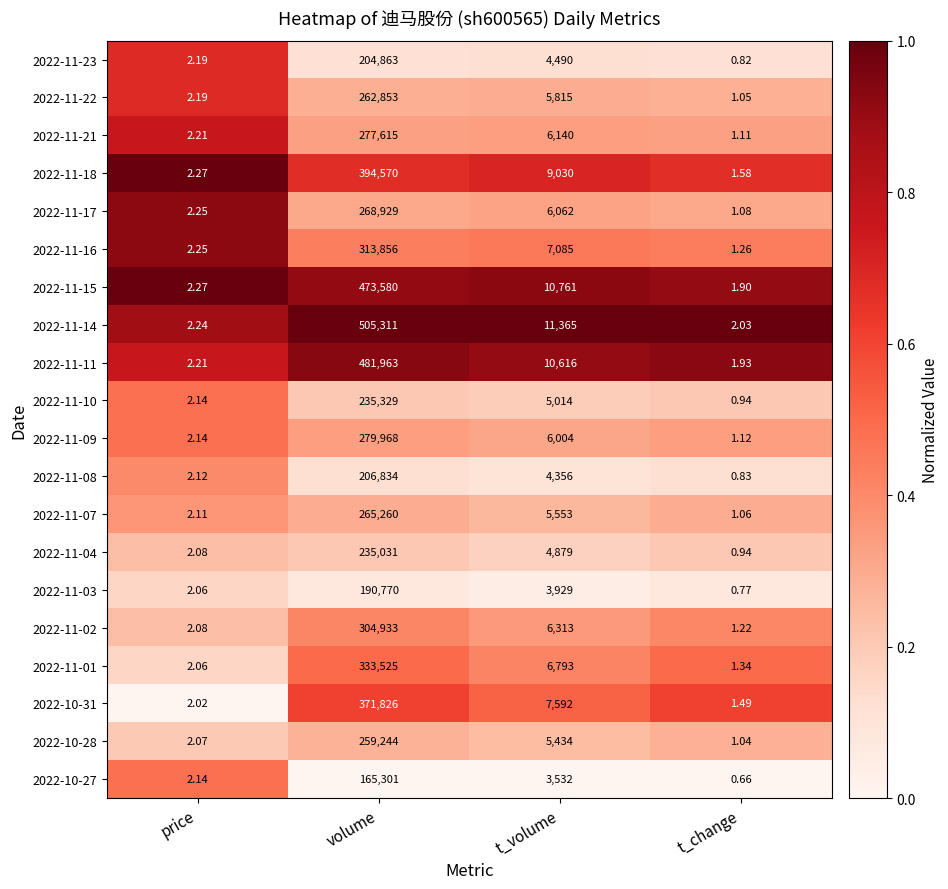

List the series in order of their peak value, highest first.

2022-11-14, 2022-11-11, 2022-11-15, 2022-11-18, 2022-10-31, 2022-11-01, 2022-11-16, 2022-11-02, 2022-11-09, 2022-11-21, 2022-11-17, 2022-11-07, 2022-11-22, 2022-10-28, 2022-11-10, 2022-11-04, 2022-11-08, 2022-11-23, 2022-11-03, 2022-10-27